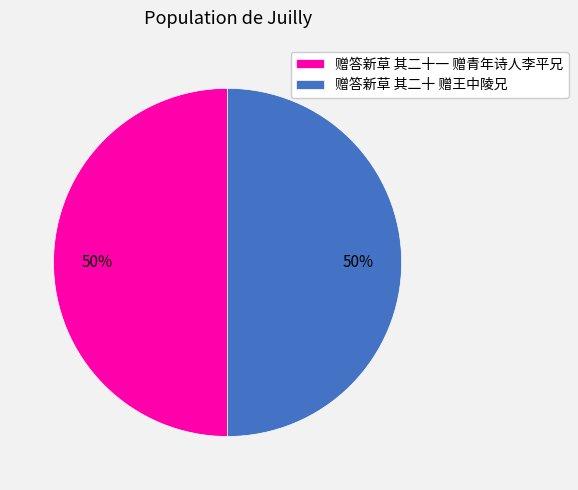

True or false: 赠答新草 其二十一 赠青年诗人李平兄 accounts for 60% of the total.

False